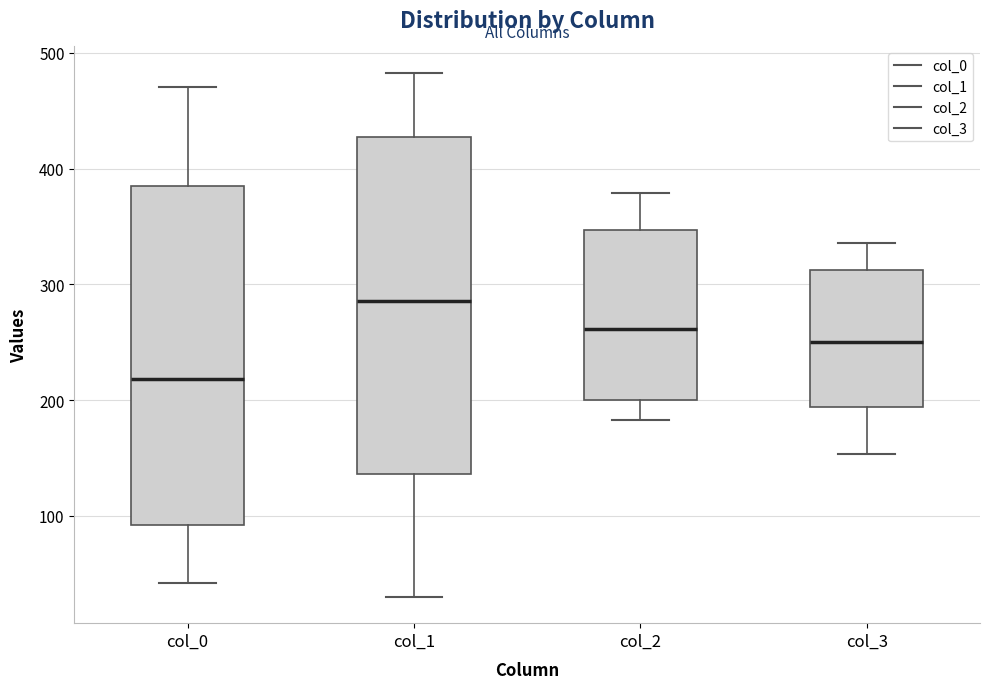

Where does the lower whisker of the box for col_3 end on the y-axis? The values are not printed on the chart, so give them approximately, as read against the axis.

150